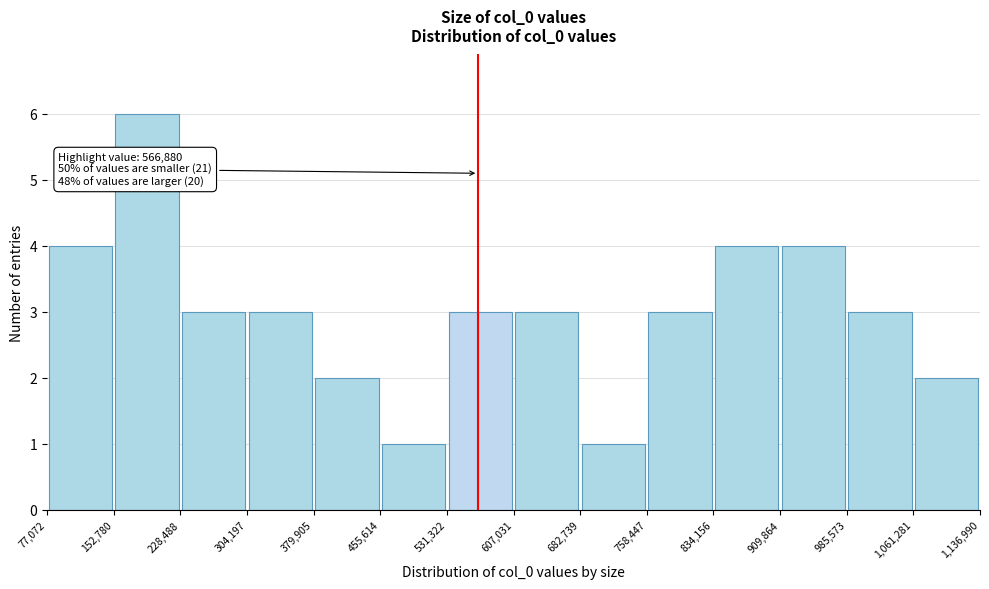

Which range on the x-axis has the tallest bar?

152,780 to 228,488